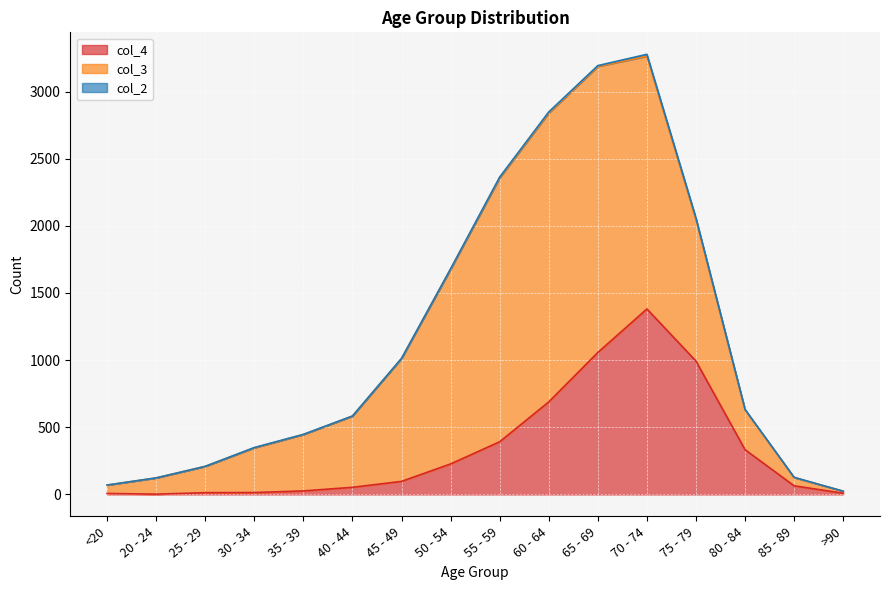

At 20 - 24, list the series in order from smallest to largest.

col_2, col_4, col_3